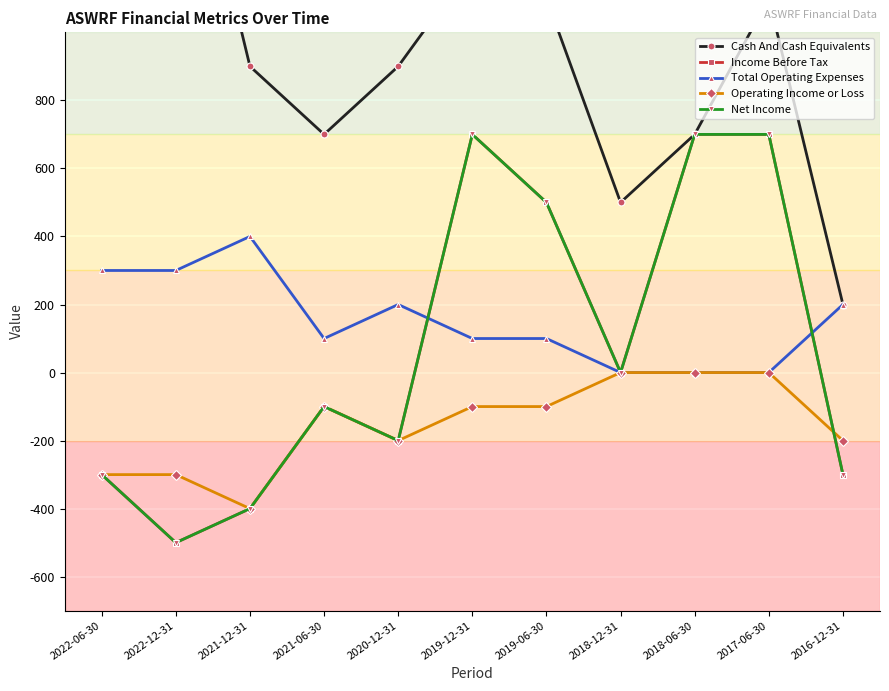

True or false: Operating Income or Loss and Total Operating Expenses intersect in this chart.

False